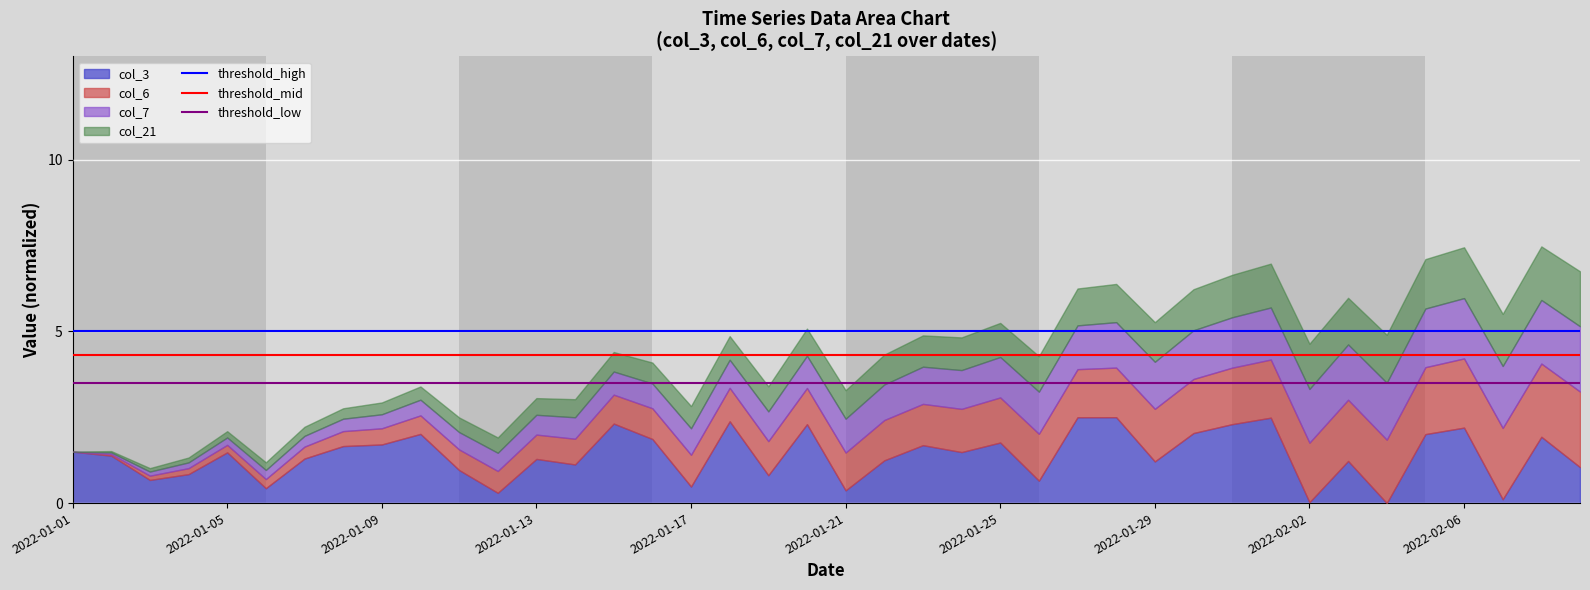

What is the approximate value of threshold_low at 2022-01-01?

3.5